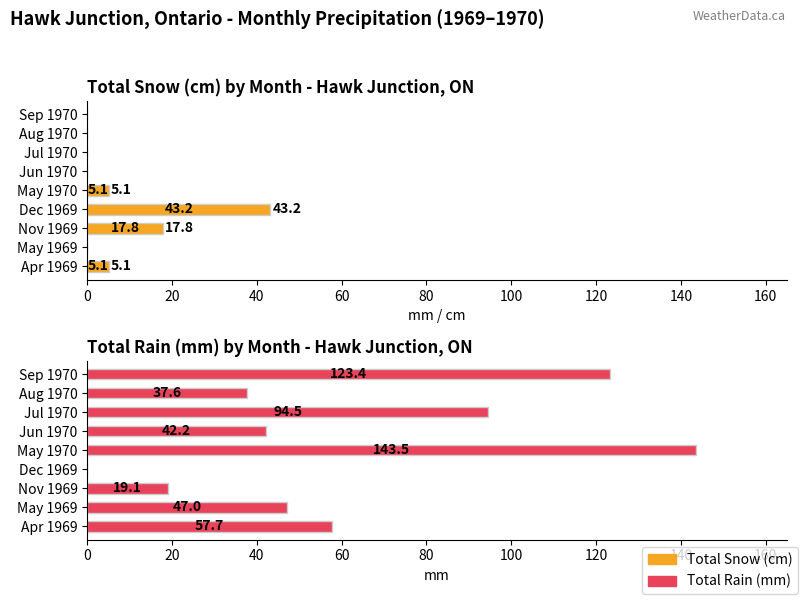

Rank the series by their maximum value, from highest to lowest.

Total Rain (mm), Total Snow (cm)